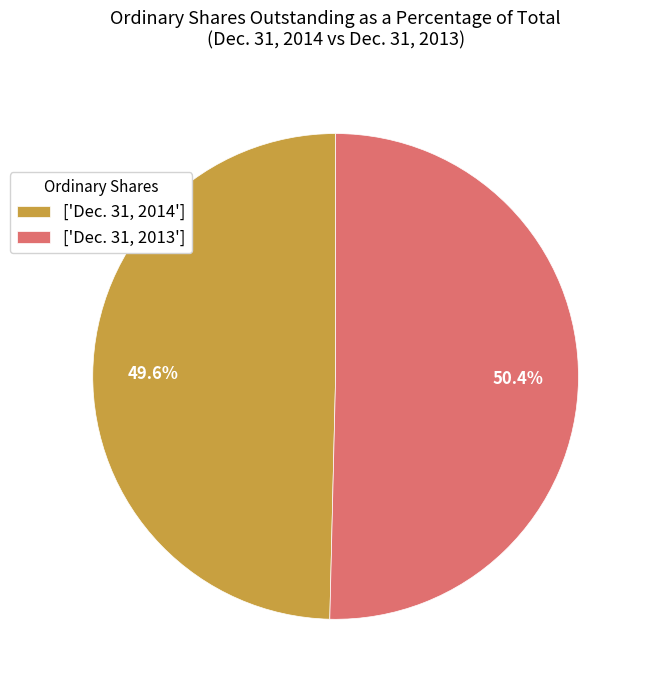

What is the largest slice in the pie chart?

['Dec. 31, 2013']